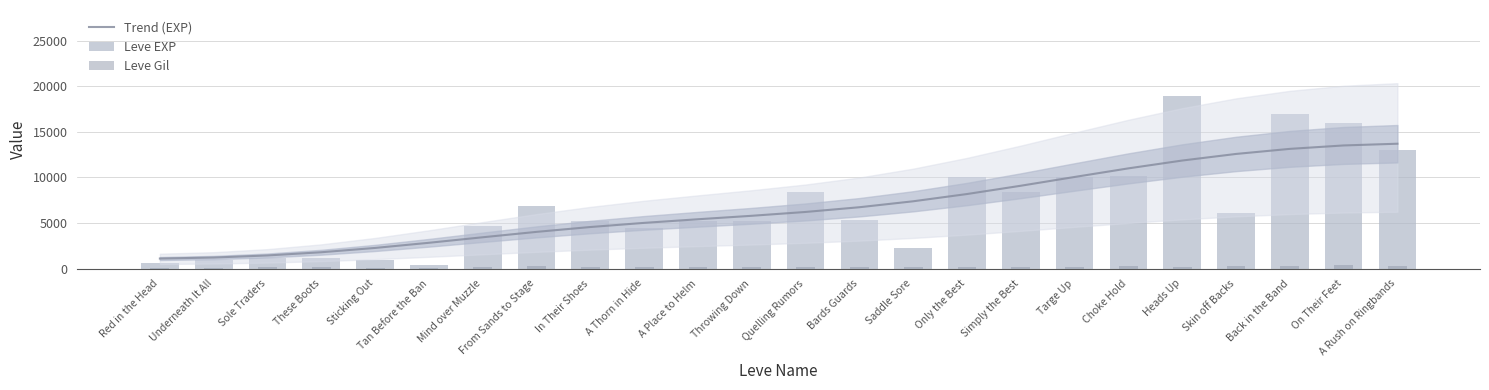

The Leve Gil series shows 68.2 at Throwing Down. True or false?

False